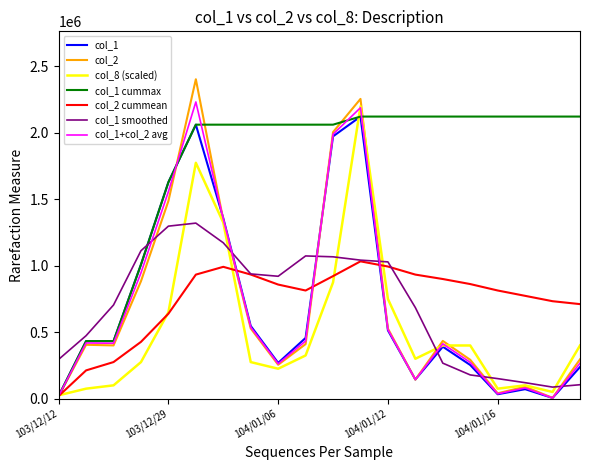

What are all the series names shown in the legend?

col_1, col_2, col_8 (scaled), col_1 cummax, col_2 cummean, col_1 smoothed, col_1+col_2 avg